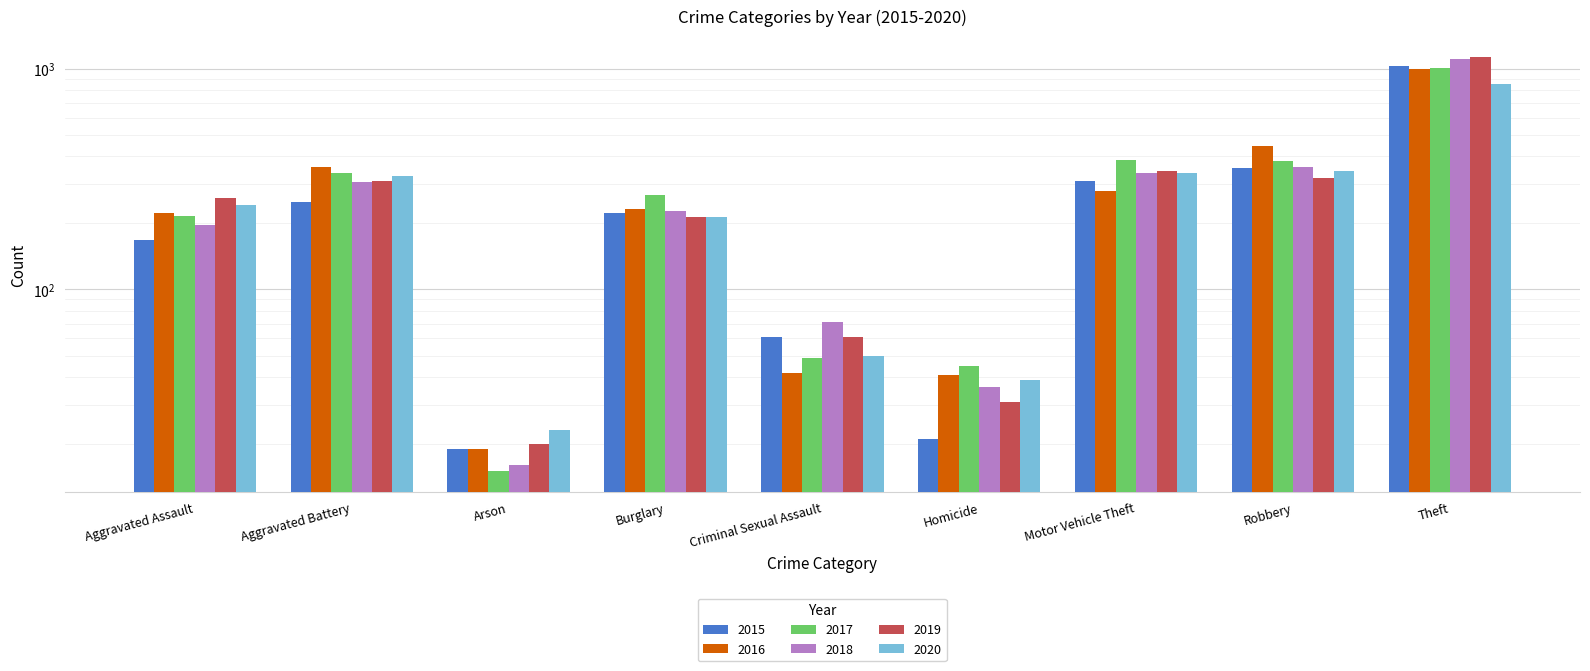

Which series has the largest range (max minus min)?

2019